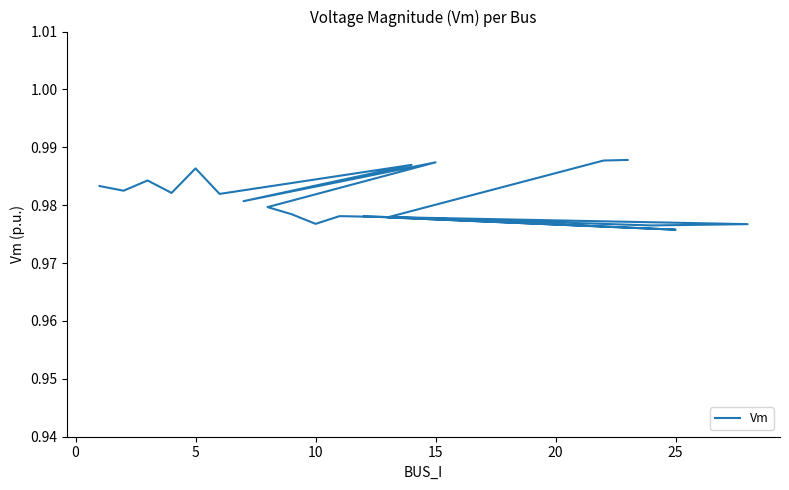

True or false: the data has more than 2 interior local peaks.

True